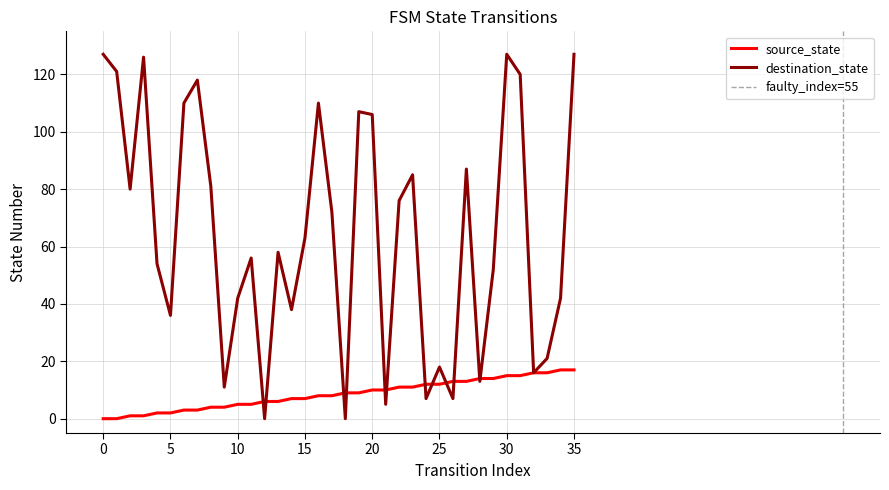

Which series ends up on top after the final intersection of destination_state and source_state?

destination_state